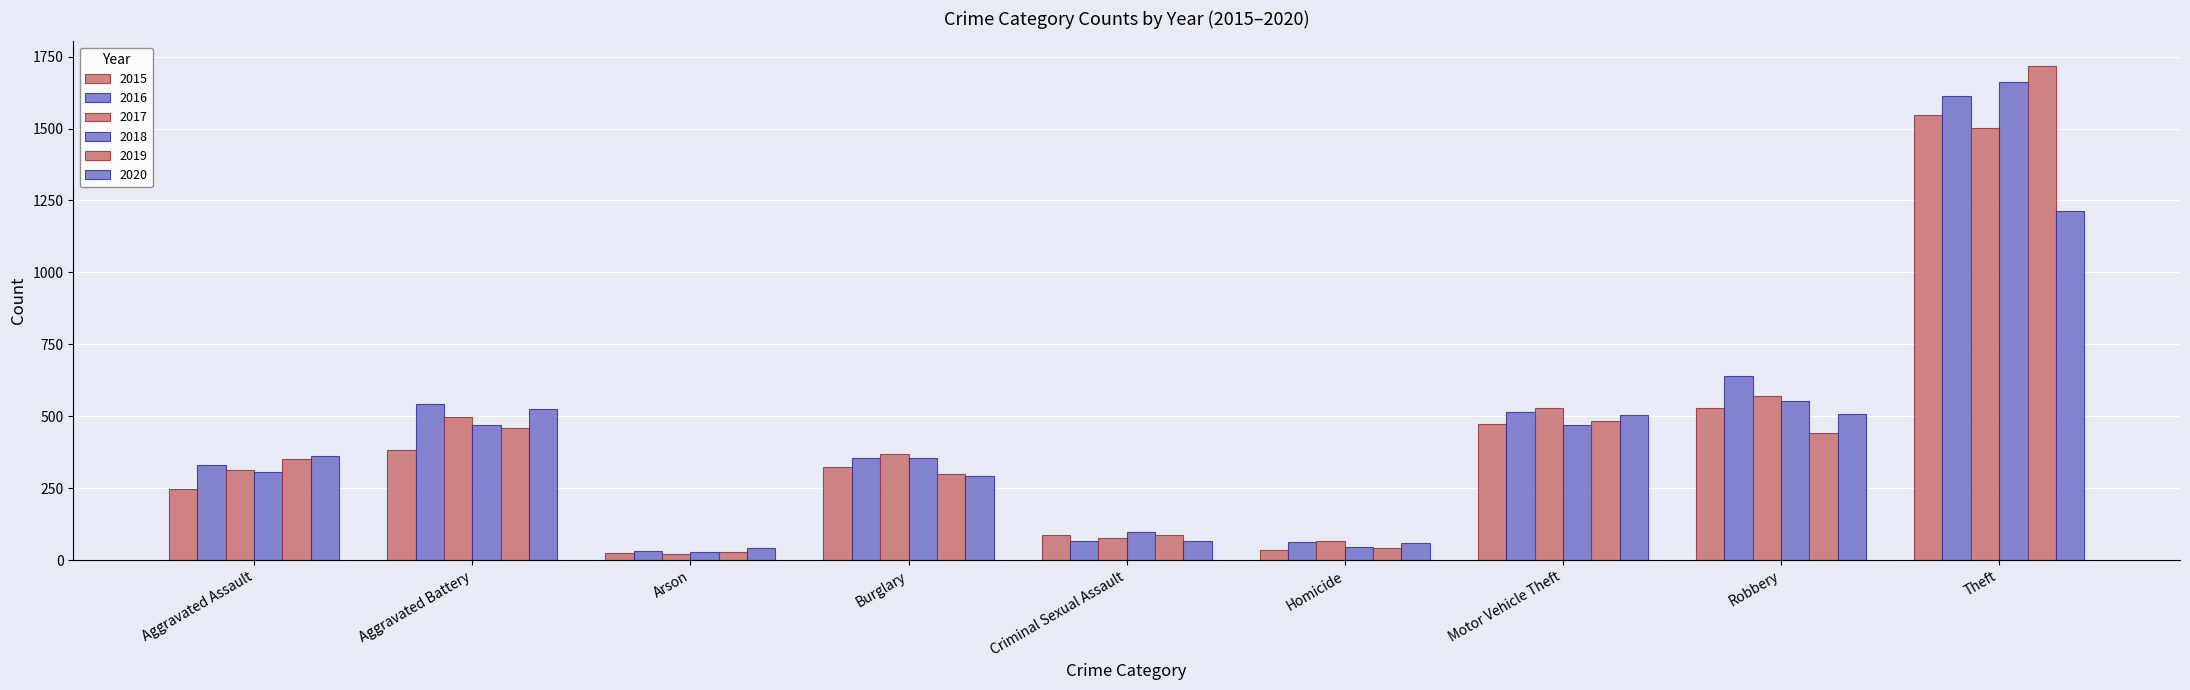

How many bars are there in total?

54